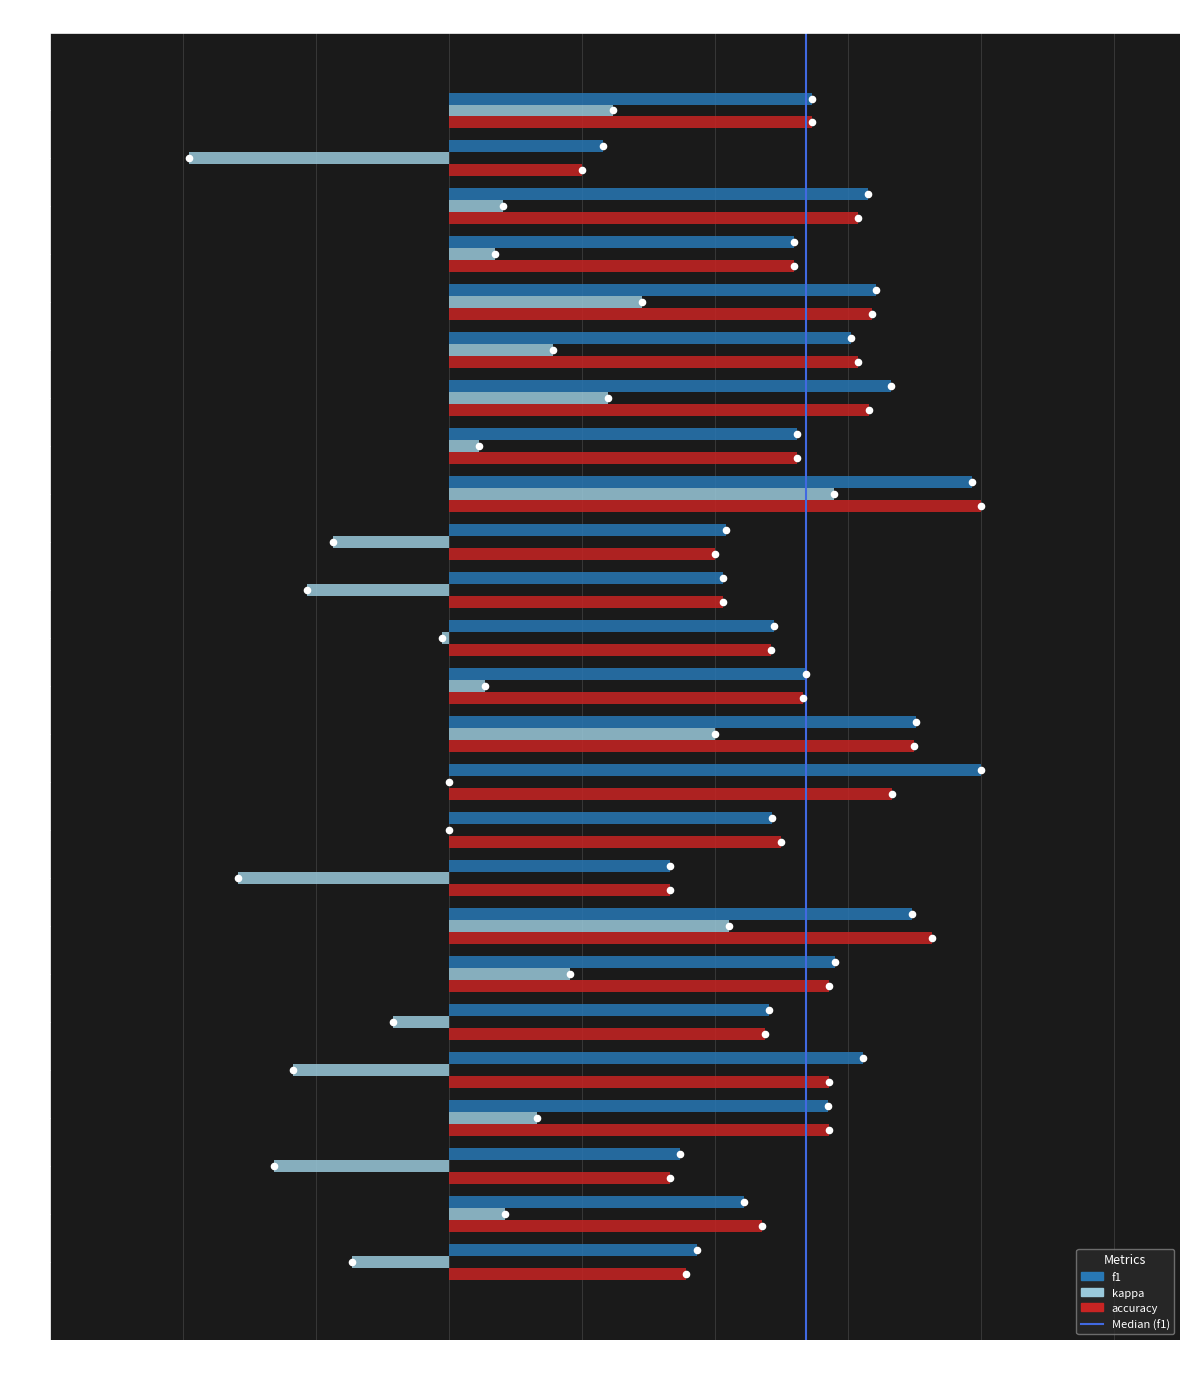

What is the total value across all series at 10?

1.0